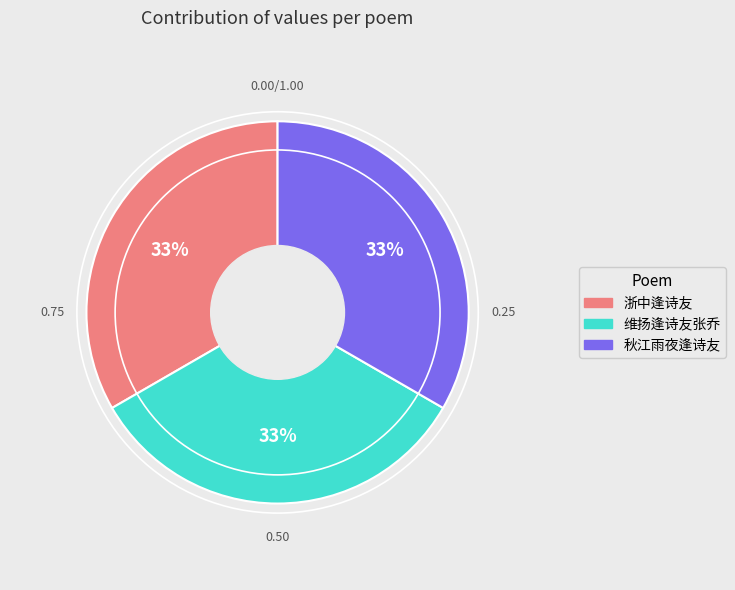

How many slices are in this pie chart?

3